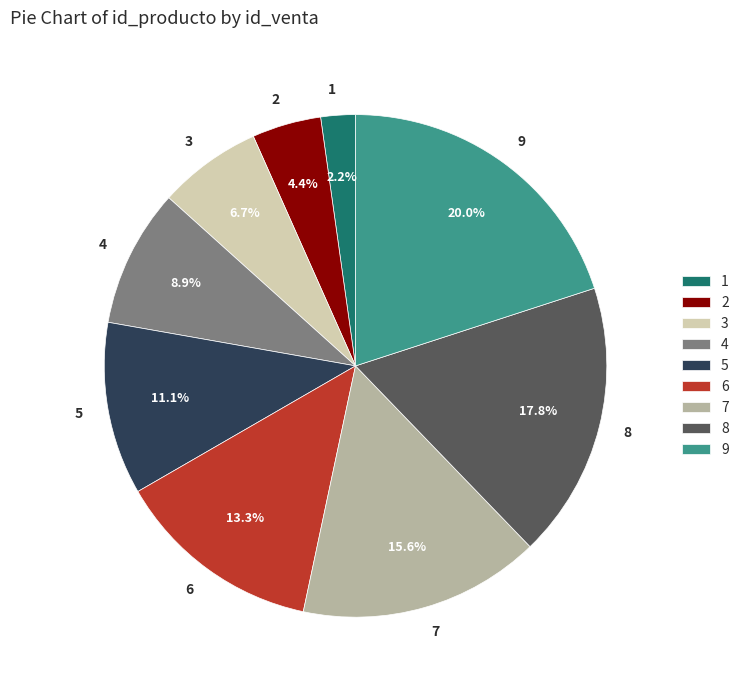

Approximately how many times larger is the value at 6 compared to 1?

6.0